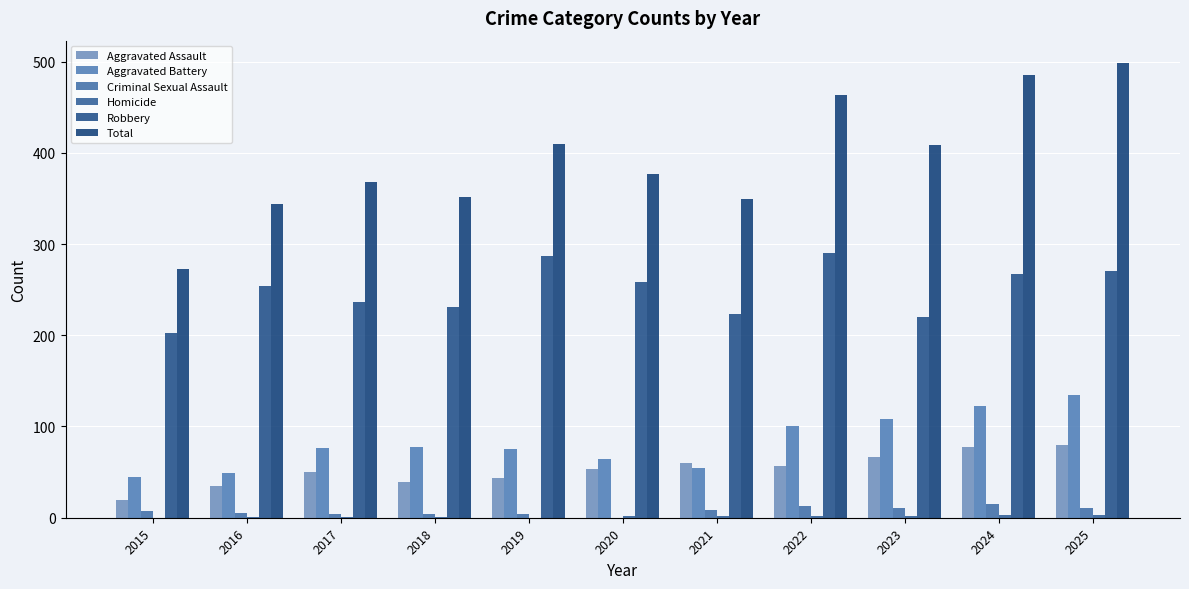

Which series has the widest spread of values?

Total